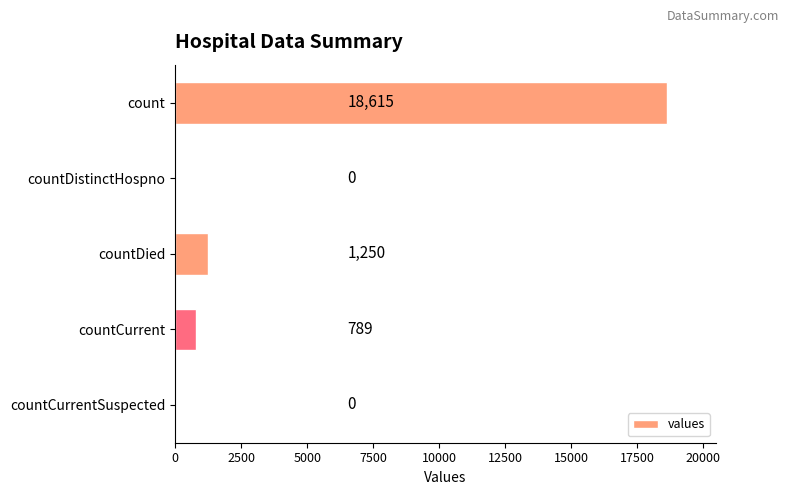

How many categories are shown in the chart?

5